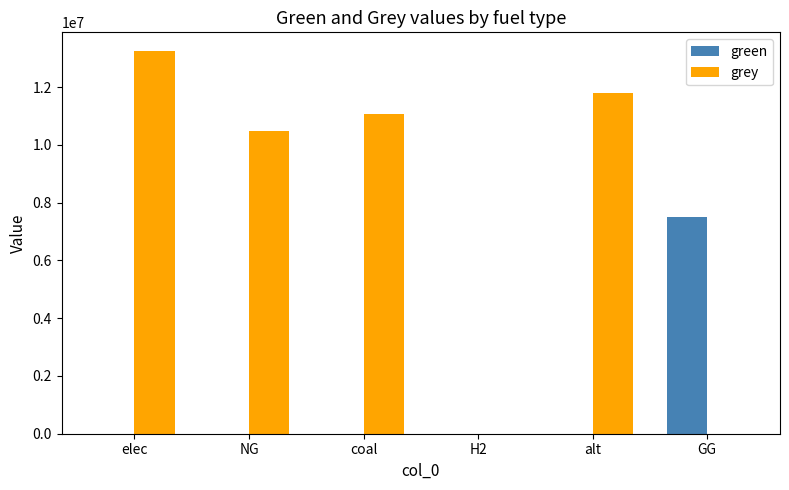

How many distinct data groups are displayed?

2